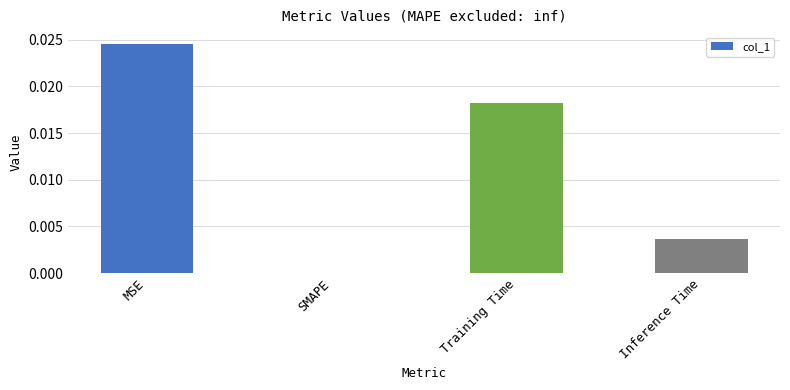

Between MSE and Inference Time, which is larger?

MSE